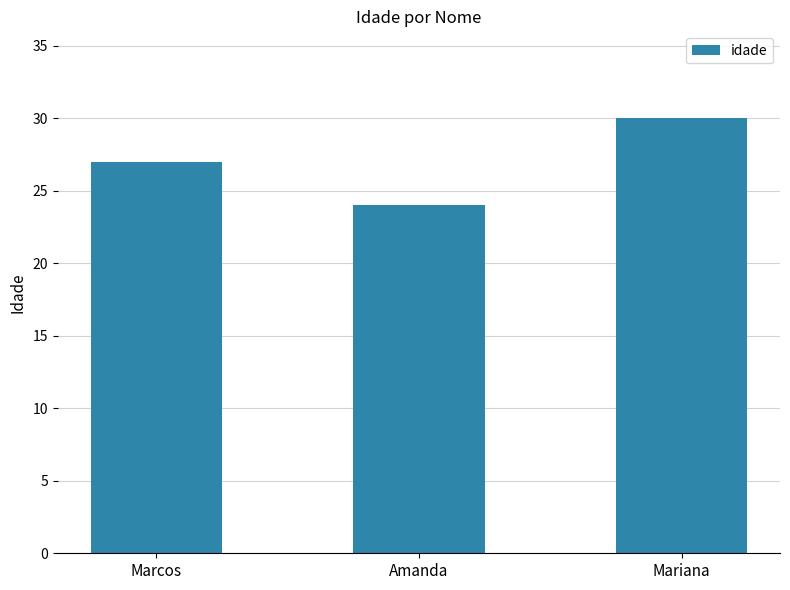

Reading left to right, transcribe all the data shown in this chart.

27	24	30